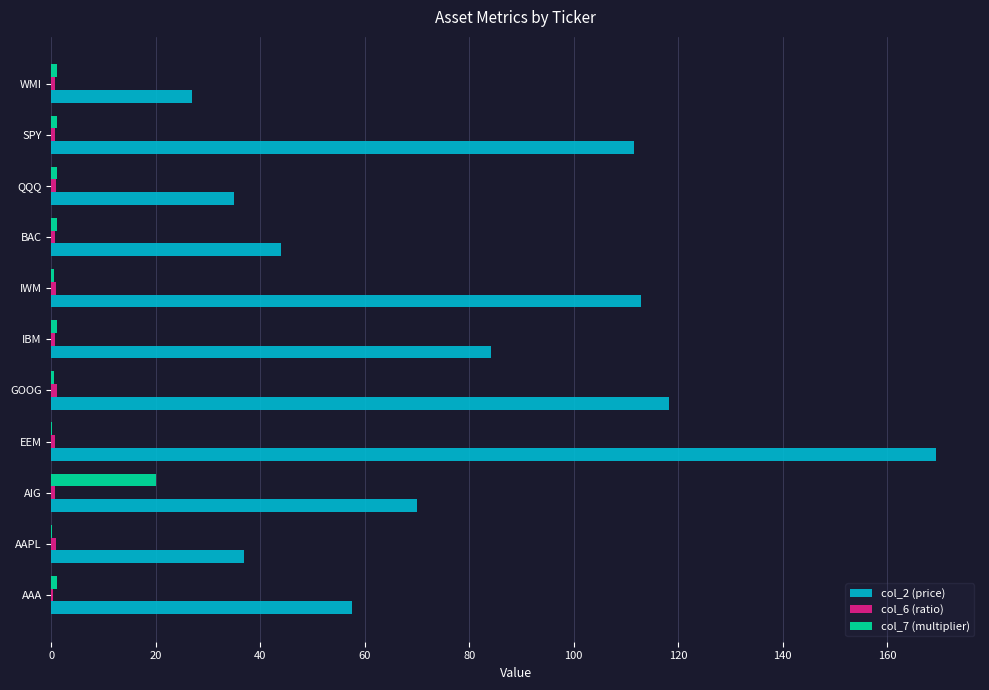

Which series has the largest total across all categories?

col_2 (price)